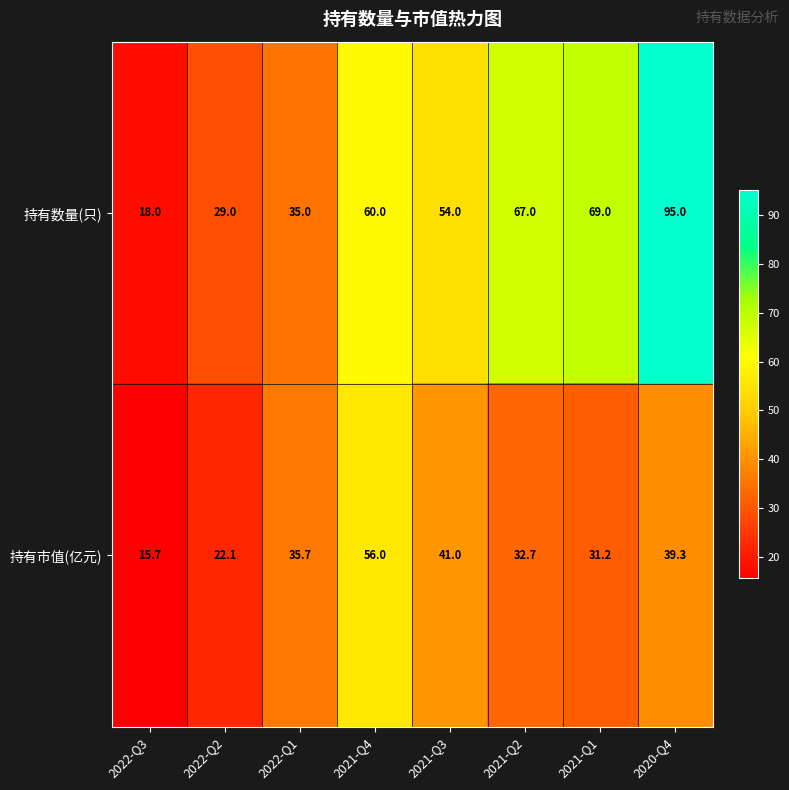

At which category is the sum across all series the highest?

2020-Q4